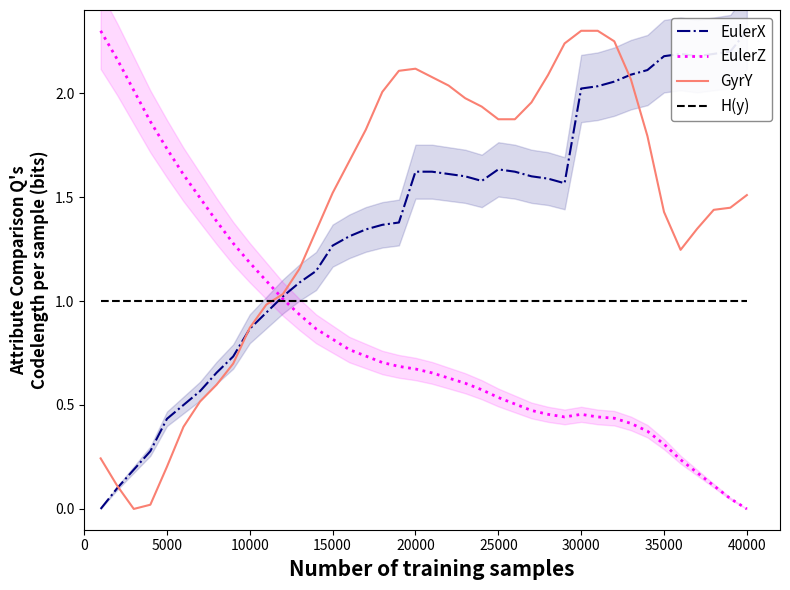

How many times do EulerZ and GyrY cross each other?

1